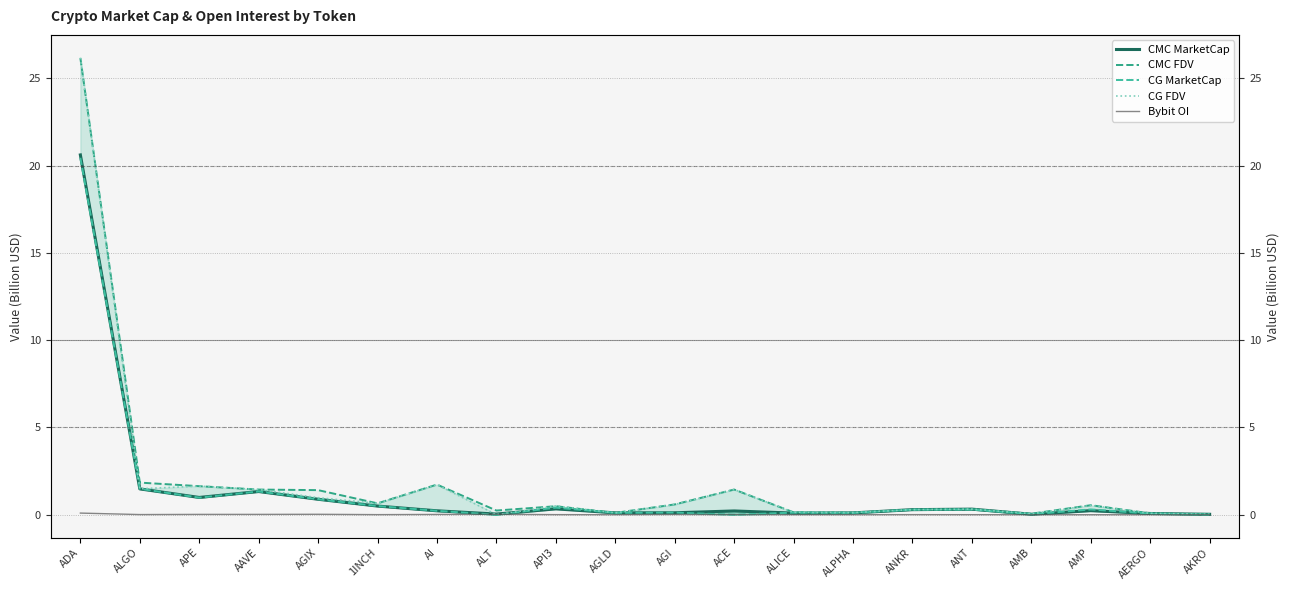

Reading left to right, list all the values displayed in this chart.

CMC MarketCap: ADA=20.6	ALGO=1.5	APE=1.0	AAVE=1.3	AGIX=0.9	1INCH=0.5	AI=0.2	ALT=0.0	API3=0.3	AGLD=0.1	AGI=0.1	ACE=0.2	ALICE=0.1	ALPHA=0.1	ANKR=0.3	ANT=0.3	AMB=0.0	AMP=0.2	AERGO=0.1	AKRO=0.0
CMC FDV: ADA=26.2	ALGO=1.8	APE=1.6	AAVE=1.4	AGIX=1.4	1INCH=0.7	AI=1.7	ALT=0.2	API3=0.5	AGLD=0.1	AGI=0.6	ACE=1.4	ALICE=0.1	ALPHA=0.1	ANKR=0.3	ANT=0.3	AMB=0.1	AMP=0.5	AERGO=0.1	AKRO=0.0
CG MarketCap: ADA=20.4	ALGO=1.5	APE=1.0	AAVE=1.3	AGIX=0.9	1INCH=0.5	AI=0.2	ALT=0.0	API3=0.4	AGLD=0.1	AGI=0.1	ACE=0.0	ALICE=0.1	ALPHA=0.1	ANKR=0.3	ANT=0.3	AMB=0.0	AMP=0.3	AERGO=0.1	AKRO=0.0
CG FDV: ADA=26.2	ALGO=1.5	APE=1.6	AAVE=1.4	AGIX=1.0	1INCH=0.7	AI=1.7	ALT=0.0	API3=0.5	AGLD=0.1	AGI=0.6	ACE=1.4	ALICE=0.1	ALPHA=0.1	ANKR=0.3	ANT=0.3	AMB=0.1	AMP=0.5	AERGO=0.1	AKRO=0.0
Bybit OI: ADA=0.1	ALGO=0.0	APE=0.0	AAVE=0.0	AGIX=0.0	1INCH=0.0	AI=0.0	ALT=0.0	API3=0.0	AGLD=0.0	AGI=0.0	ACE=0.0	ALICE=0.0	ALPHA=0.0	ANKR=0.0	ANT=0.0	AMB=0.0	AMP=0.0	AERGO=0.0	AKRO=0.0